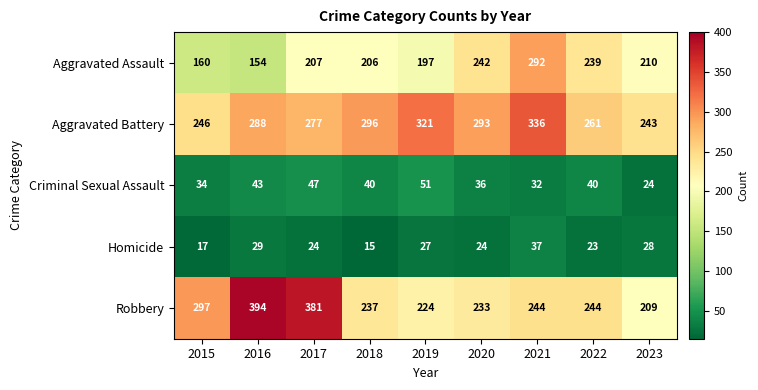

How many categories are shown in the chart?

9